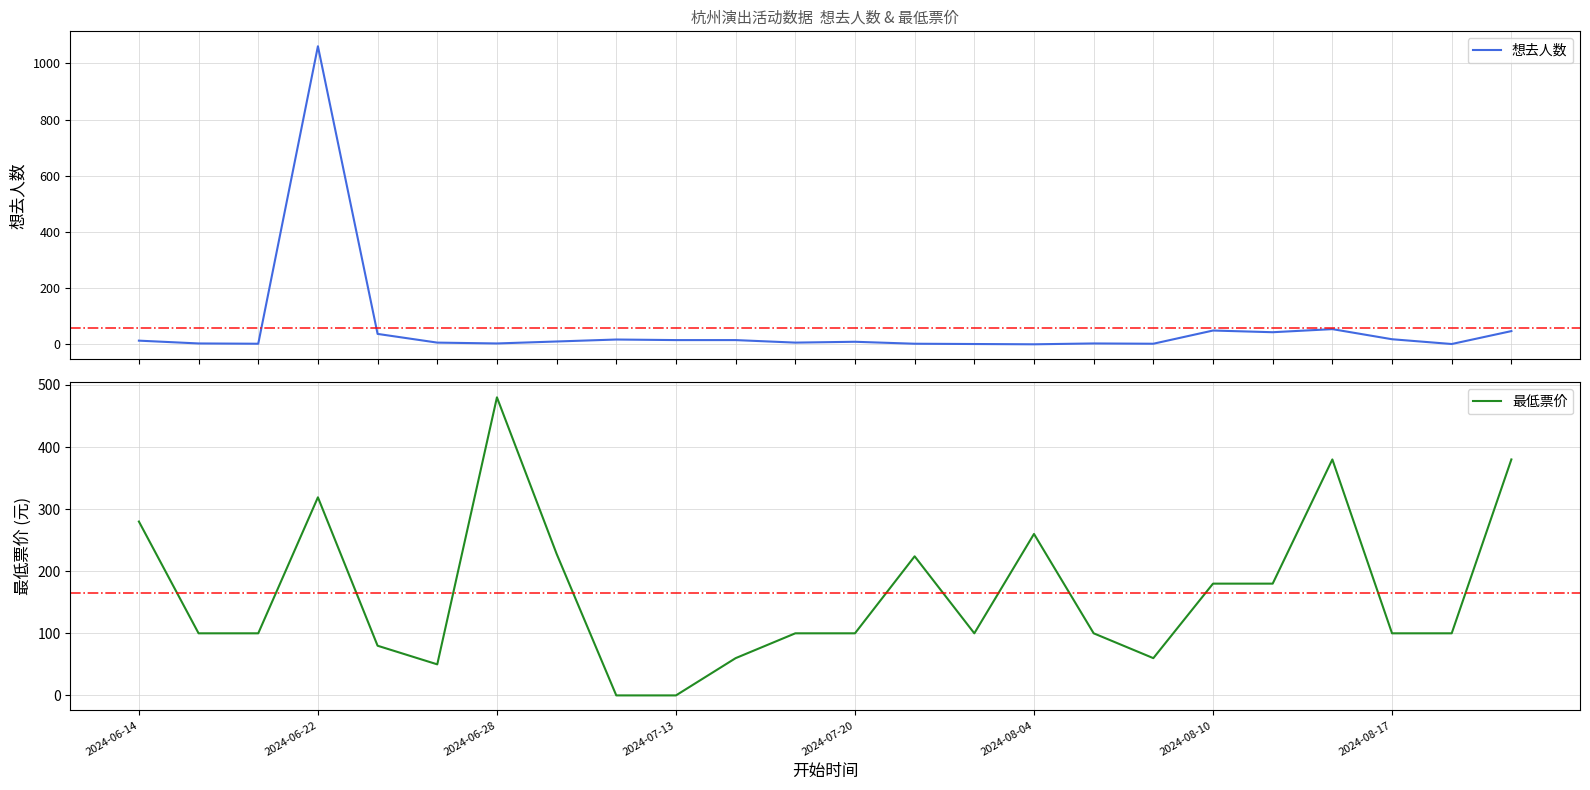

What is the maximum value for 想去人数?

1061